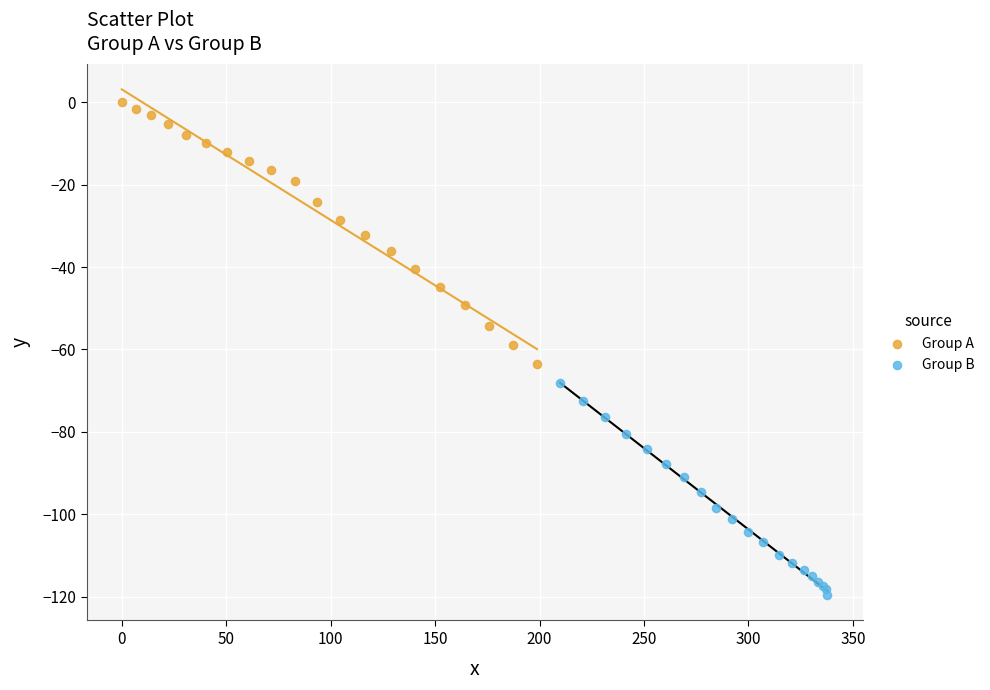

Which series has the largest Y range (max minus min)?

Group A